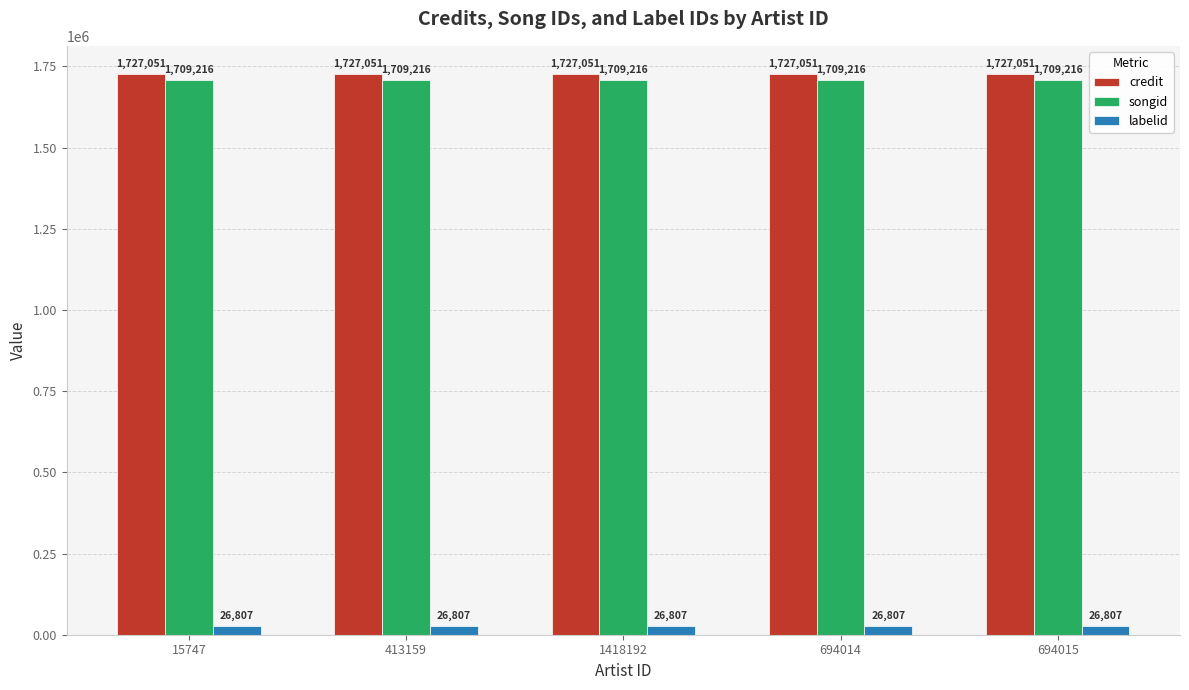

What position from the left is 694014?

4